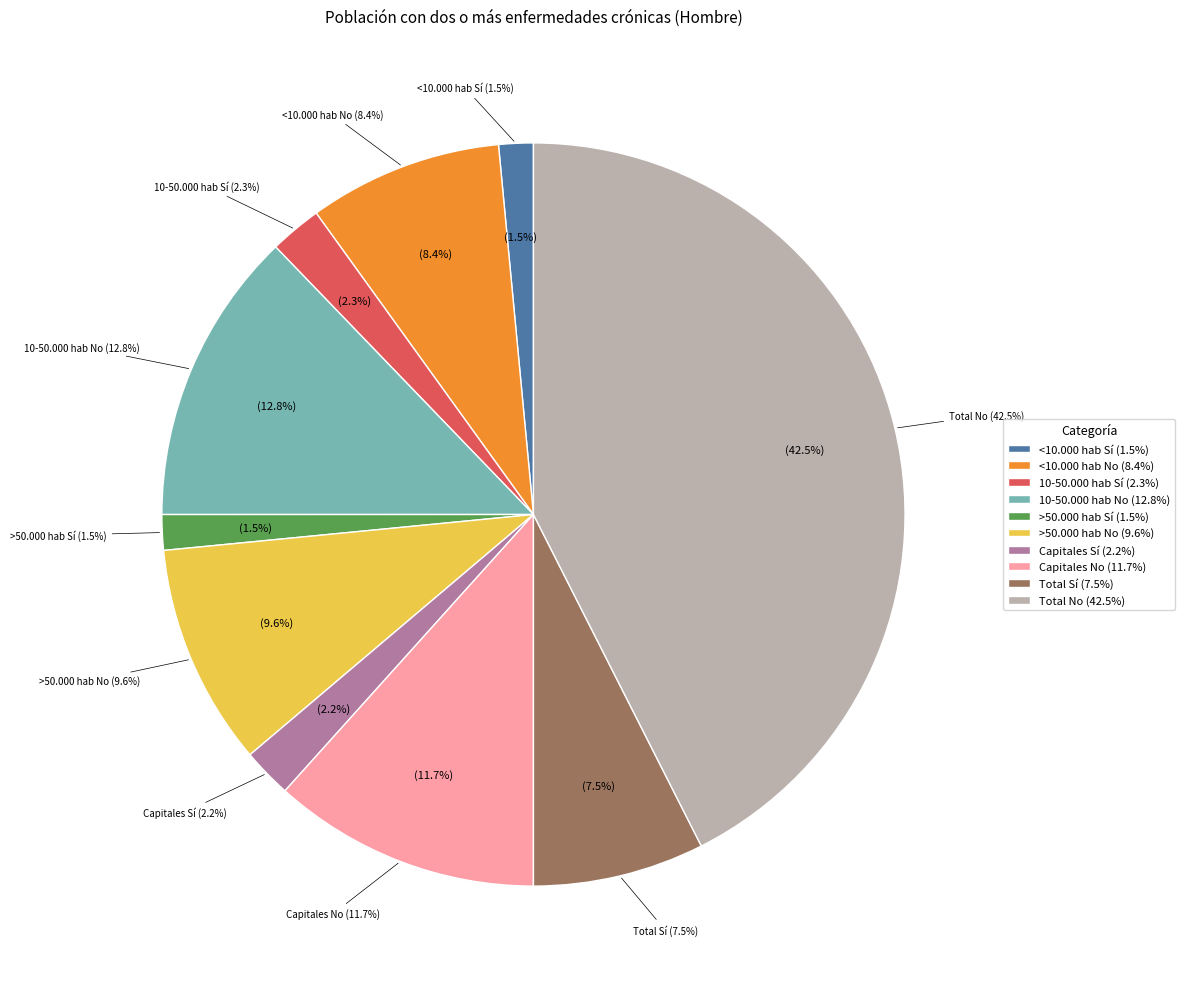

Does >50.000 hab Sí account for over 50% of the chart?

No